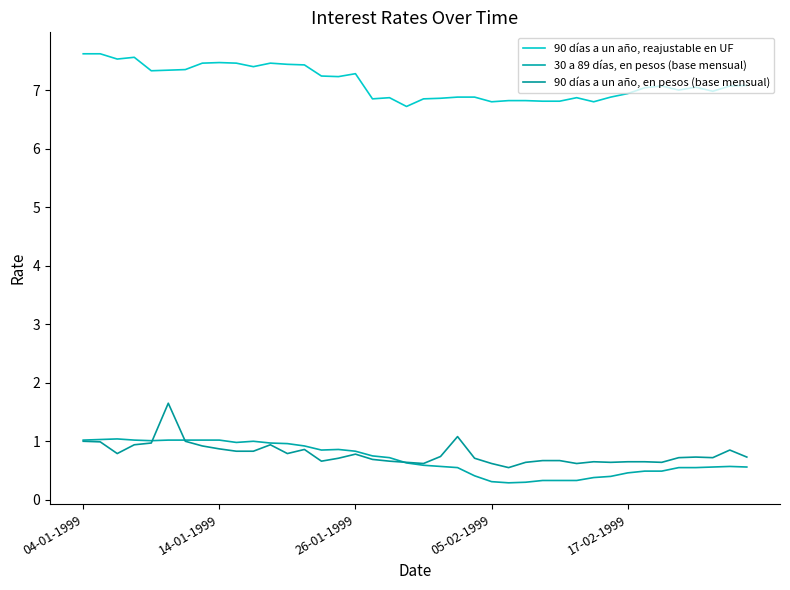

How many lines are shown in the chart?

3